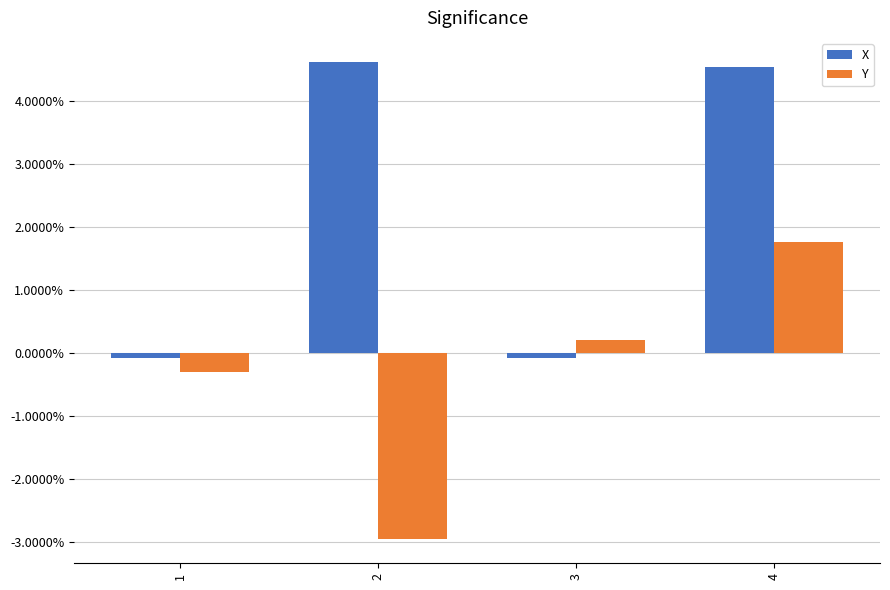

Is it true that X equals -0.1 at 3?

True